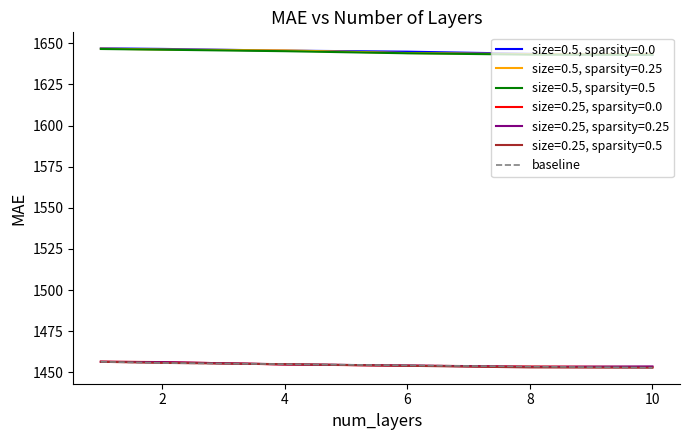

True or false: size=0.5, sparsity=0.5 and size=0.25, sparsity=0.25 cross at least once.

False